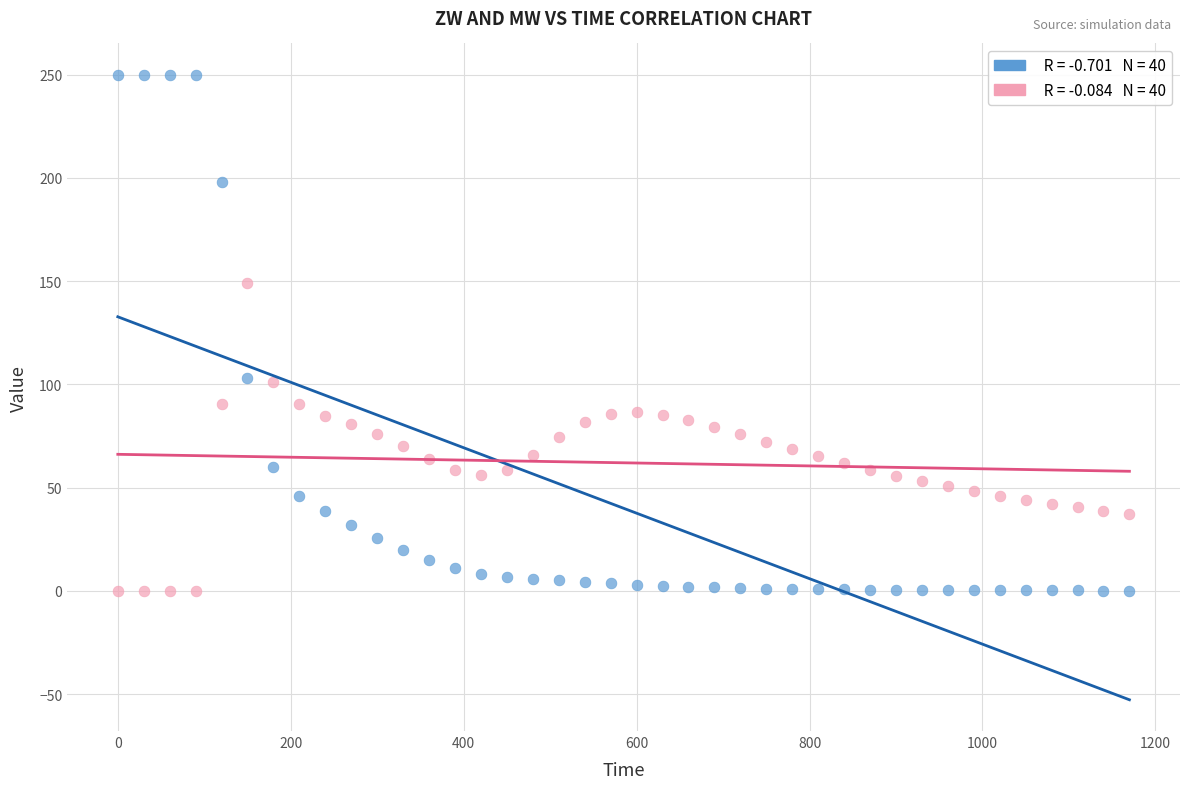

Across all data points, what is the range of X values (max minus min)?

1170.0